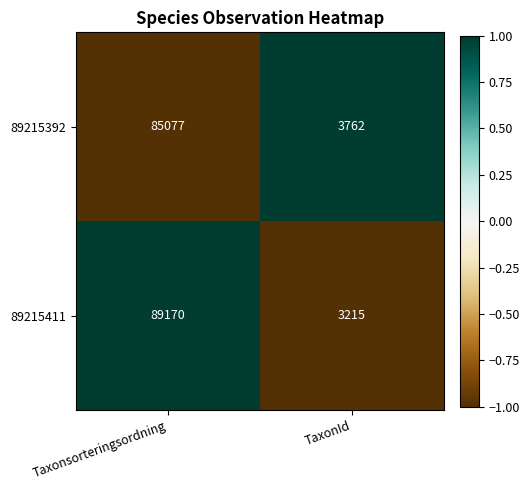

What is the greatest value displayed?

89170